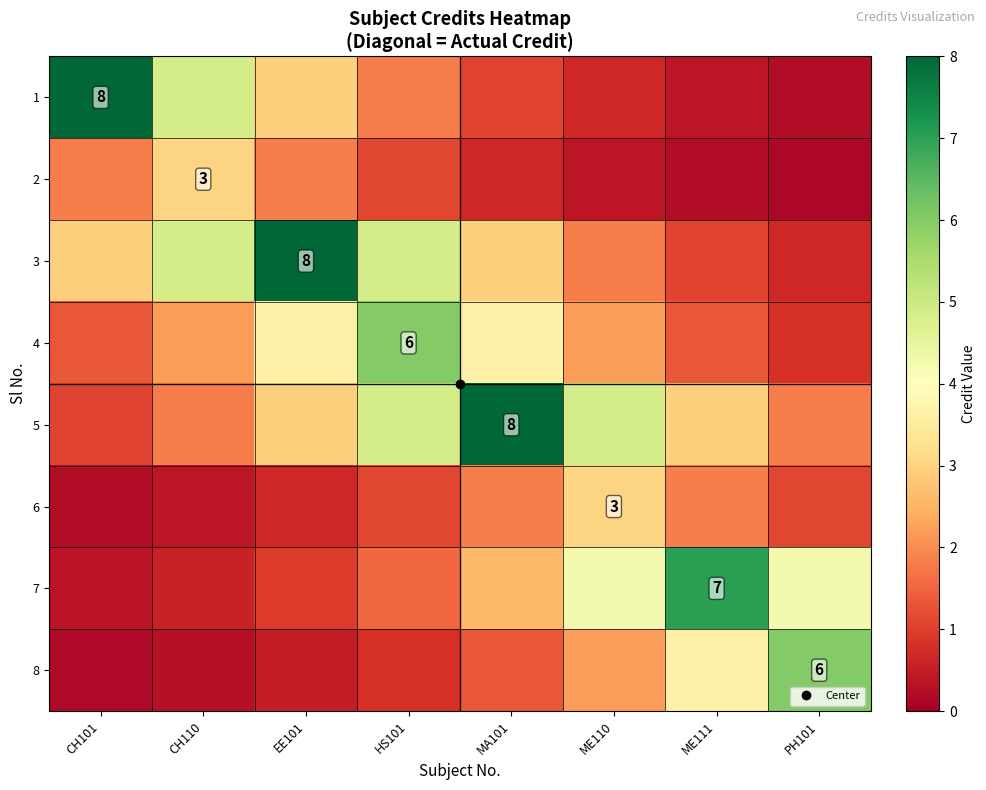

How many data points does each series have?

8